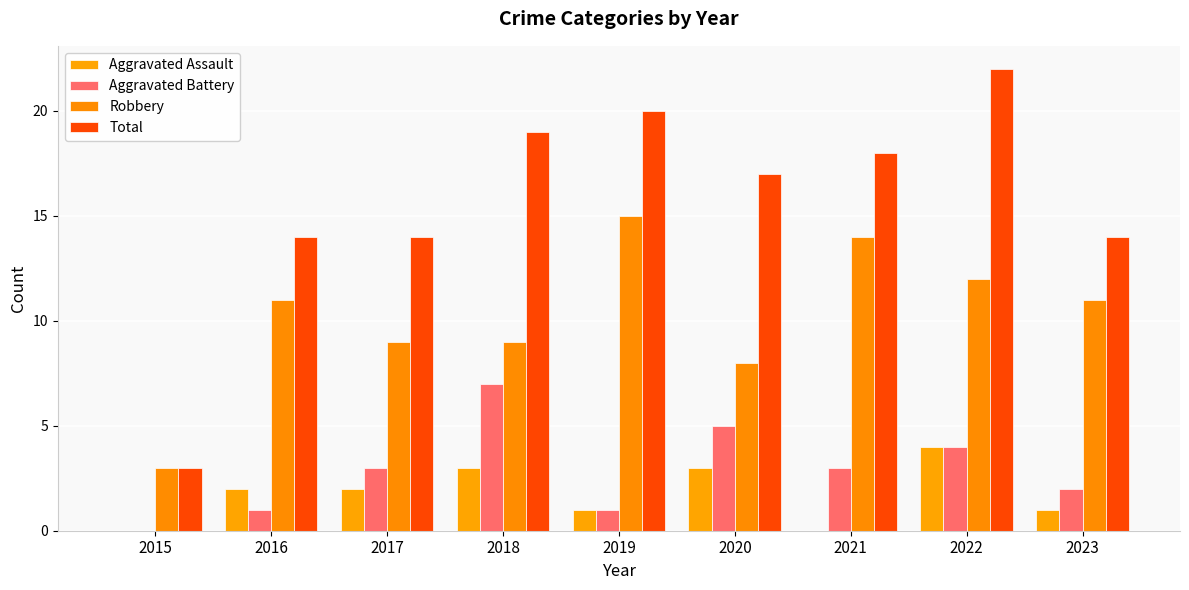

At which label does Aggravated Assault reach its peak?

2022